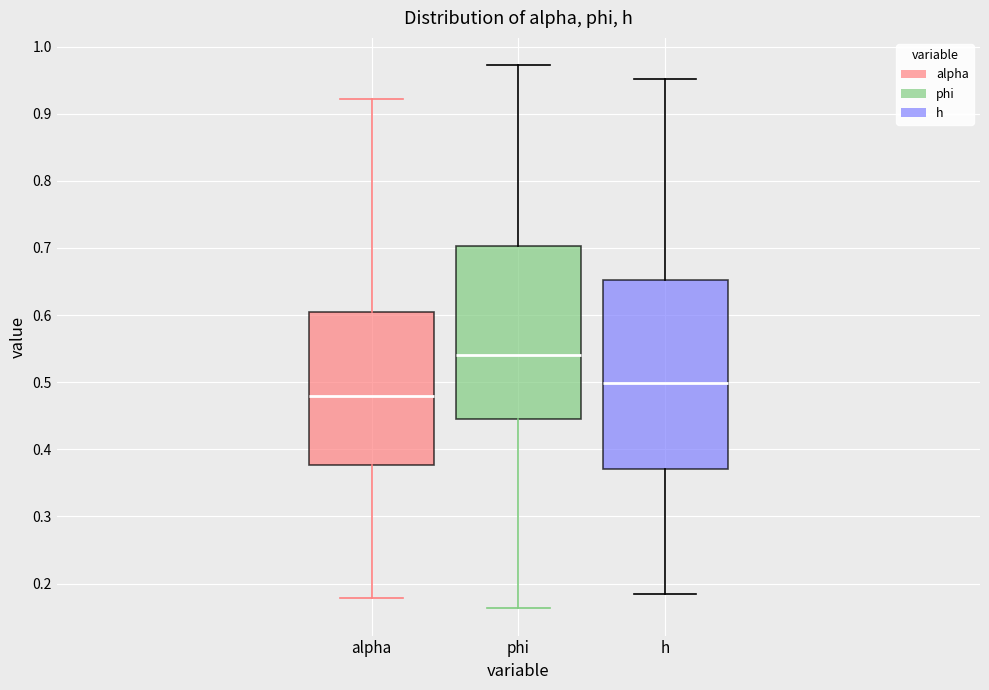

Reading left to right, read every box against the y-axis: the position of its median line, the range the box covers, and the ends of its whiskers. The values are not printed on the chart, so give them approximately, as read against the axis.

alpha: median 0.48, box 0.38 to 0.60, whiskers 0.18 to 0.92
phi: median 0.54, box 0.45 to 0.70, whiskers 0.16 to 0.97
h: median 0.50, box 0.37 to 0.65, whiskers 0.19 to 0.95